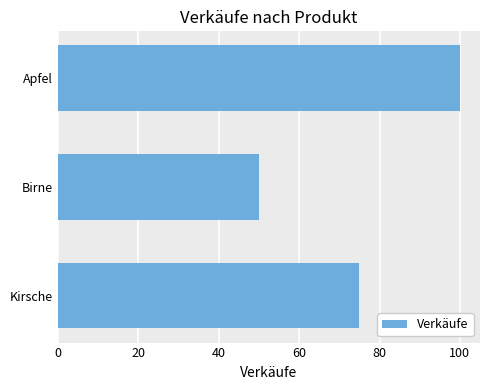

What is the difference between the maximum and second lowest values?

25